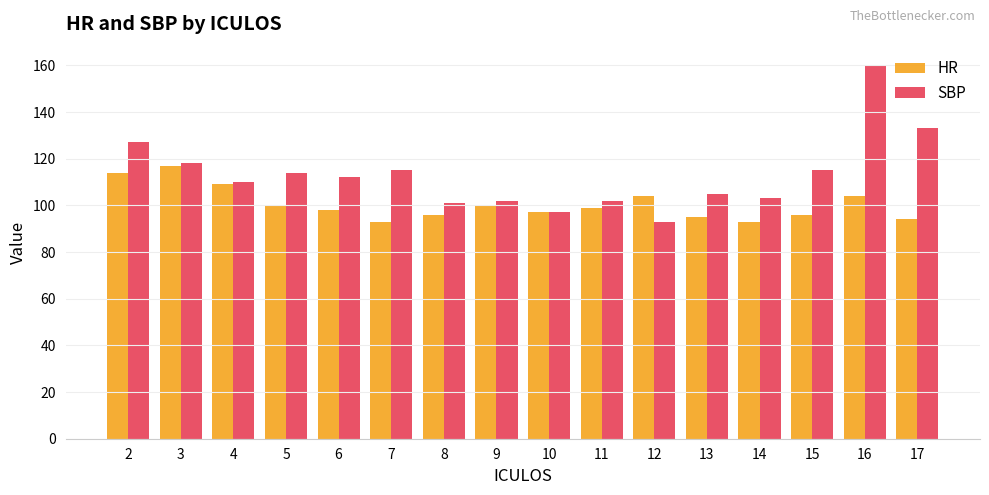

What is the sum of the SBP values at 5 and 4?

224